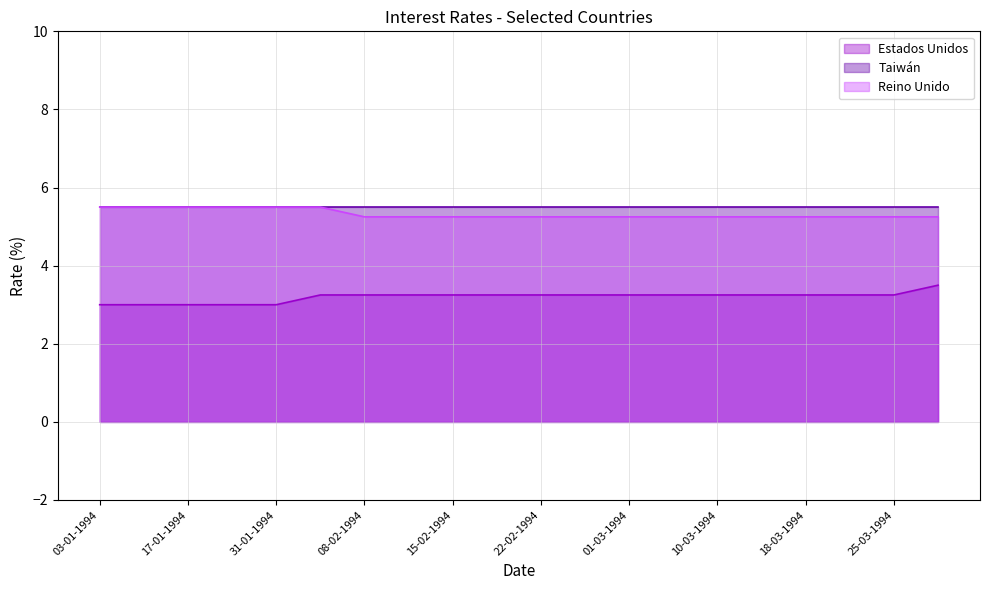

True or false: Estados Unidos and Reino Unido cross at least once.

False